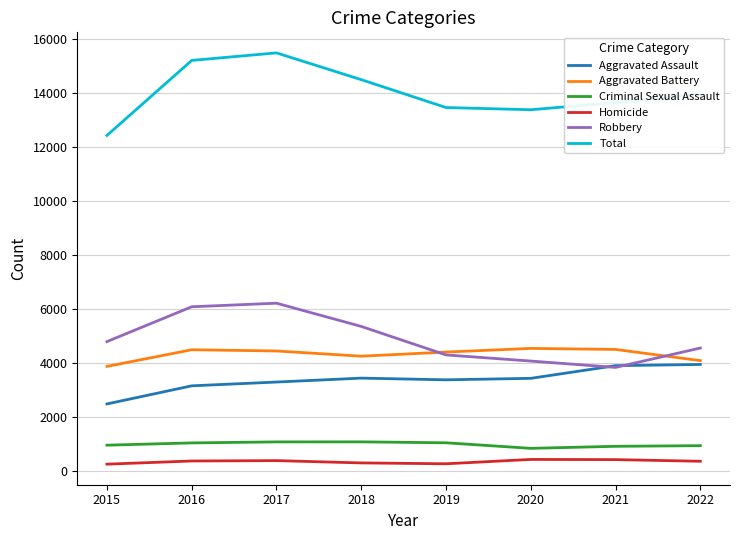

What is the difference between the highest and lowest values at 2020?

12933